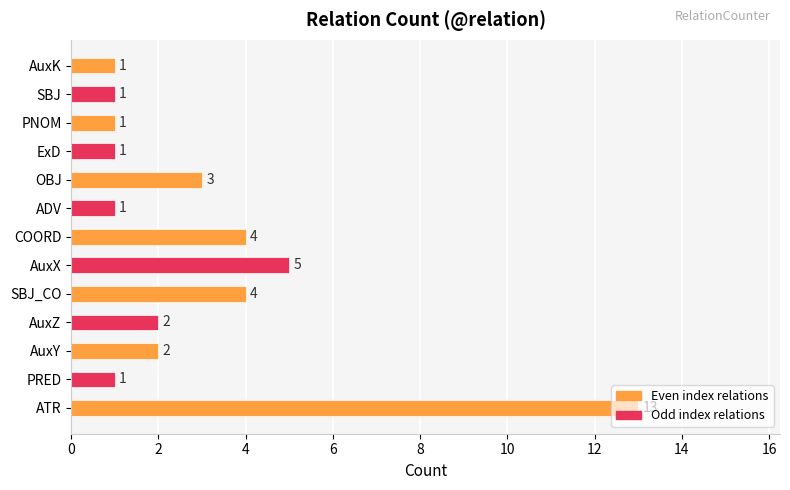

What is the difference between the maximum and minimum values?

12